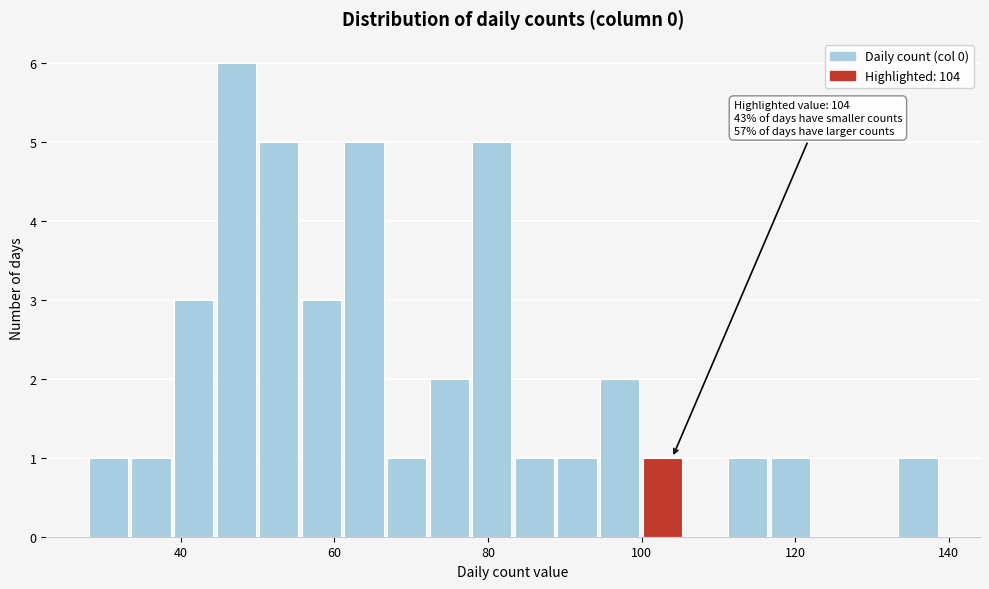

Around what value on the x-axis is the tallest bar? Give the approximate position of its centre, as read against the axis.

48